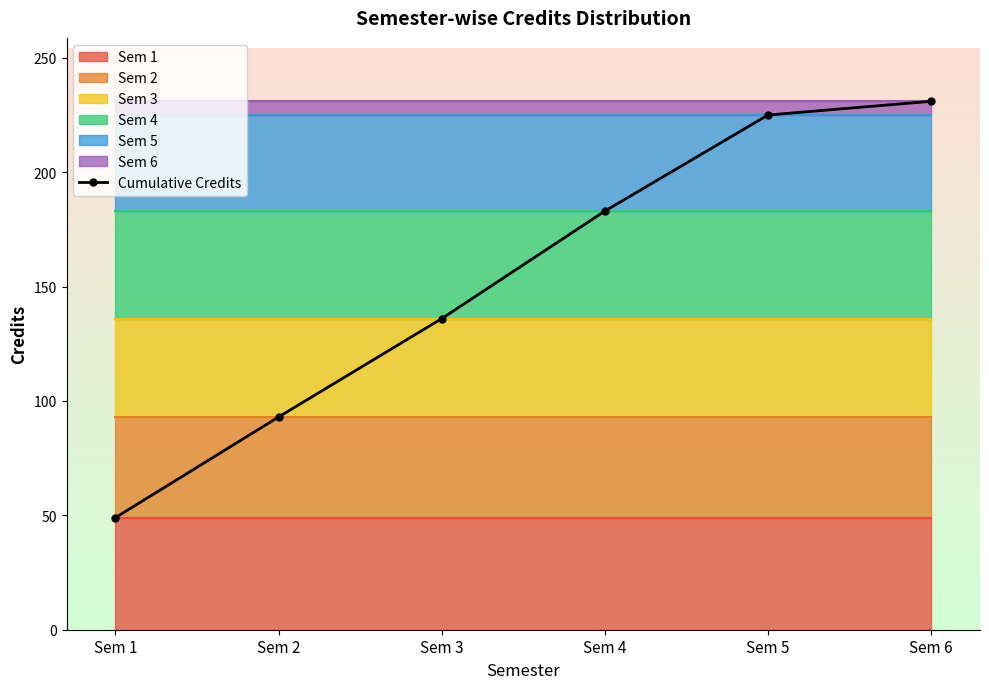

Which has a higher value, Sem 1 or Sem 4?

Sem 4